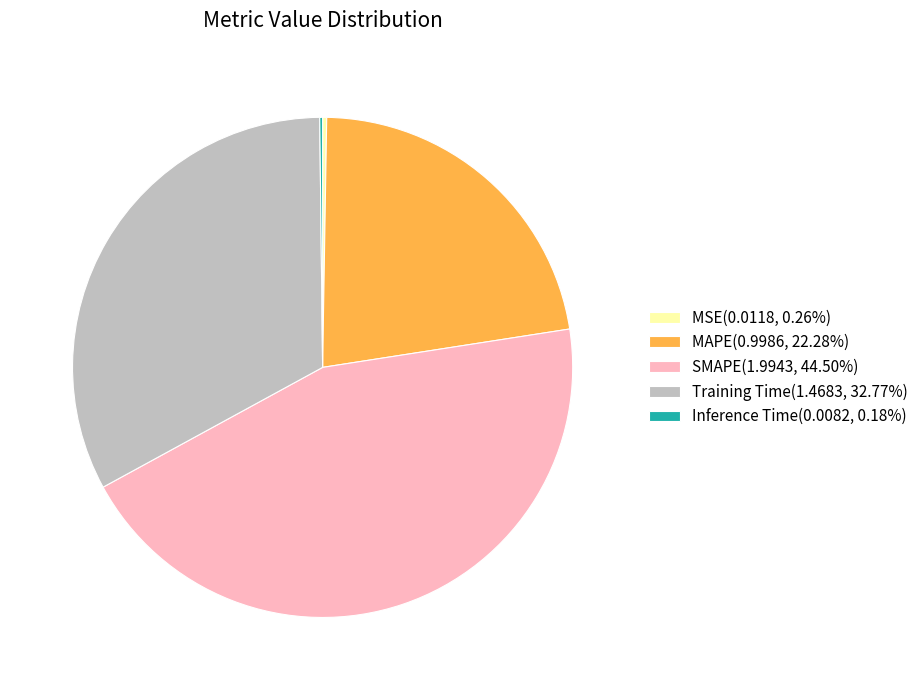

Is there a majority slice in this chart?

No